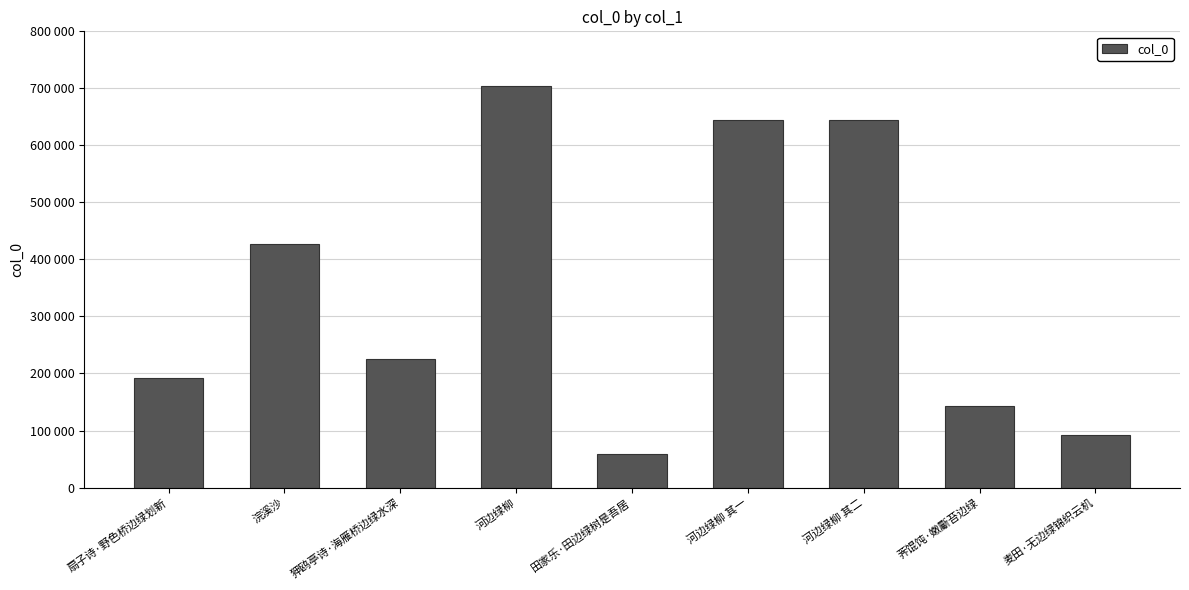

The value at 田家乐·田边绿树是吾居 is 59063. True or false?

True